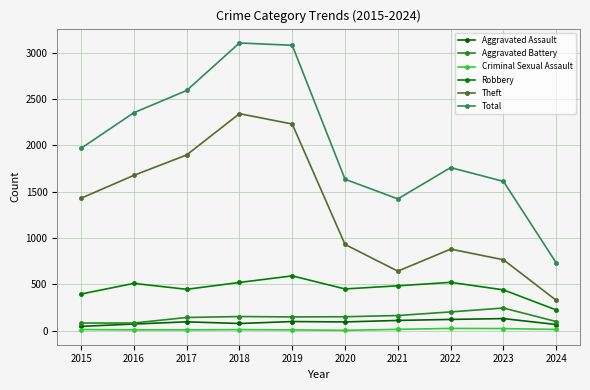

What is the difference between the second highest and second lowest values in the Total series?

1658